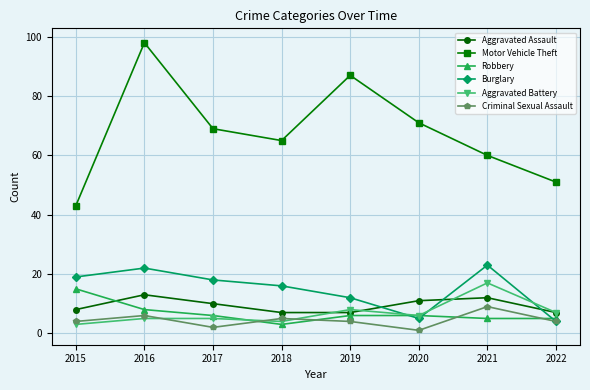

How many data points in Motor Vehicle Theft are less than 69?

4